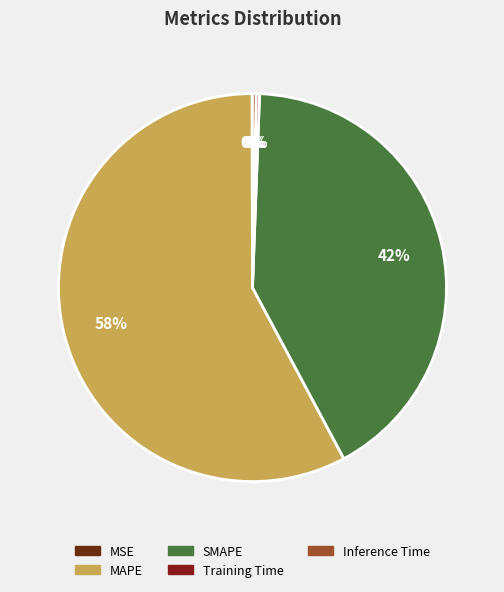

Is there any slice that represents more than half of the pie?

Yes